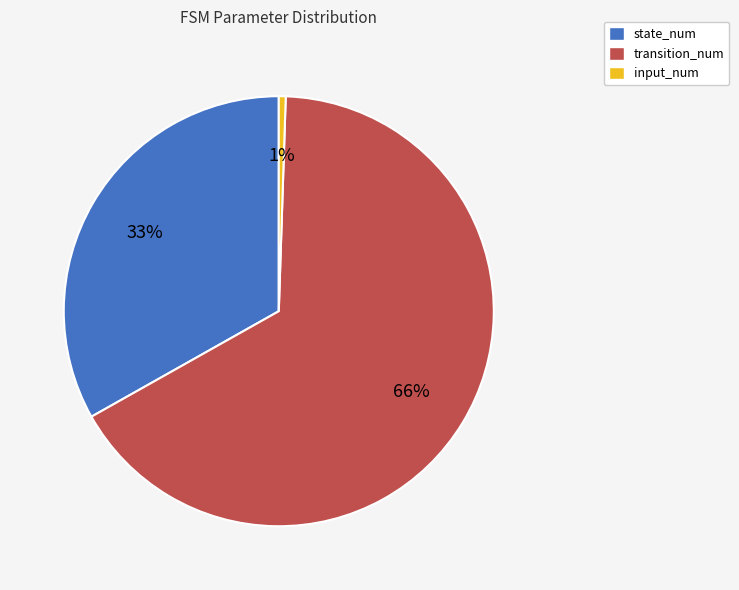

What is the smallest slice in the pie chart?

input_num